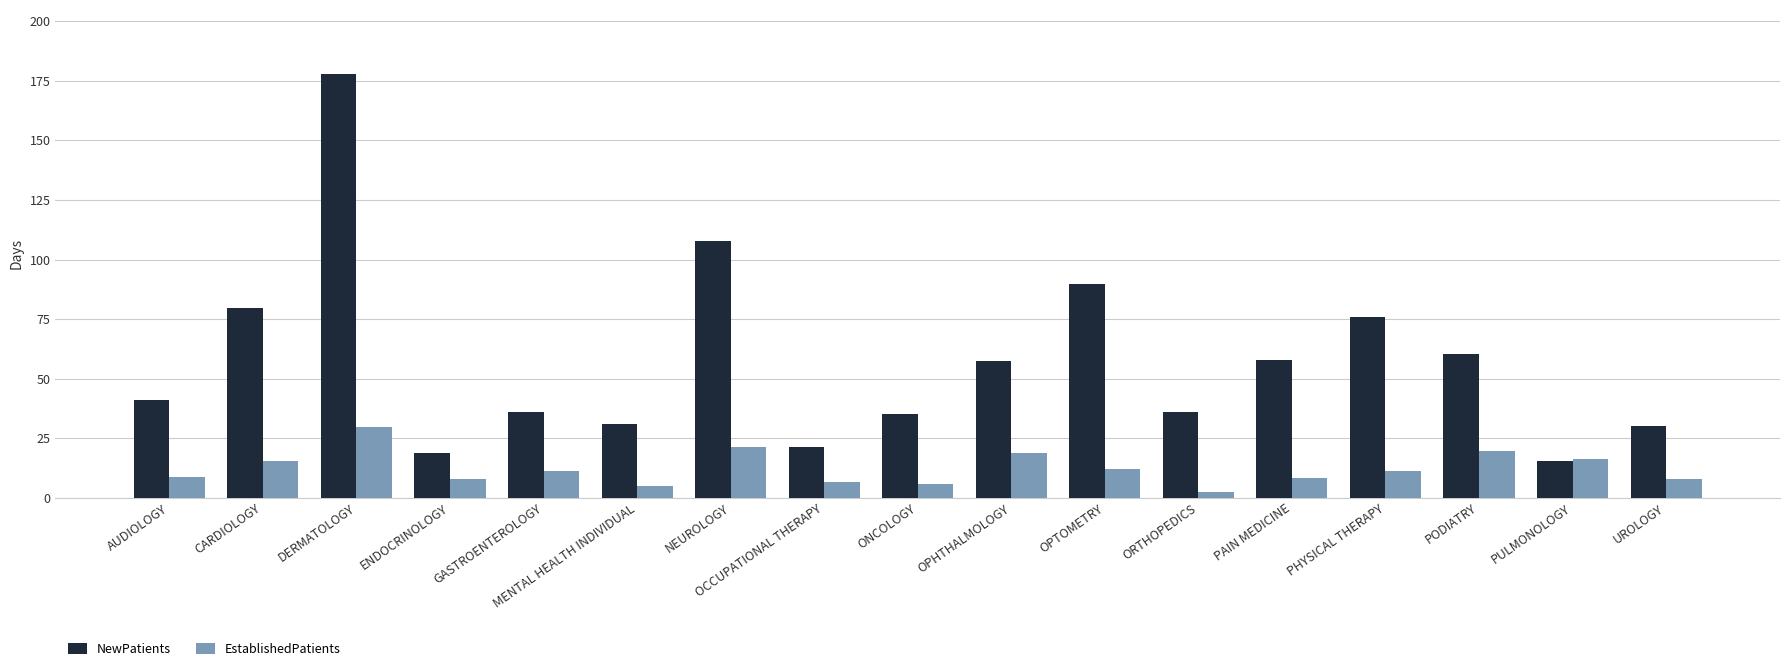

What is the label of the 4th bar from the right?

PHYSICAL THERAPY